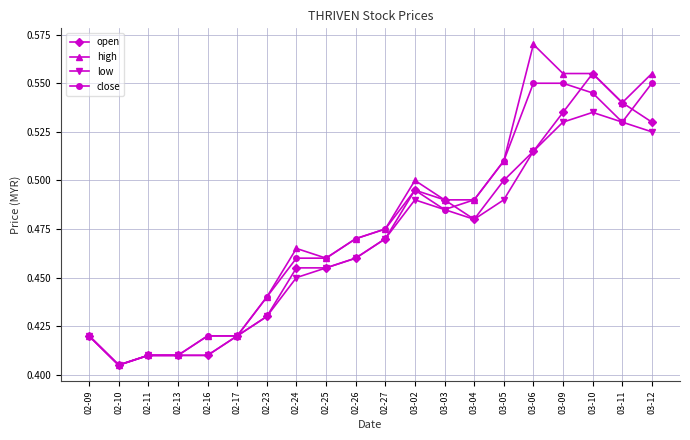

List the series in order of their overall mean, highest first.

high, close, open, low